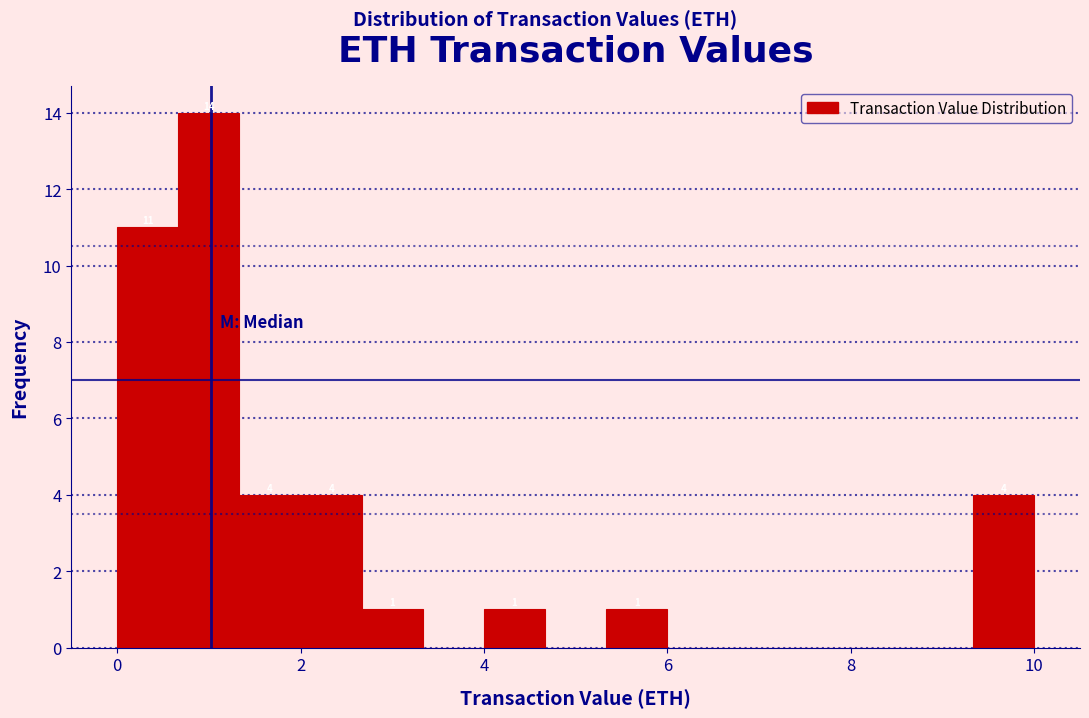

Read against the x-axis, roughly where is the centre of the tallest bar?

1.0